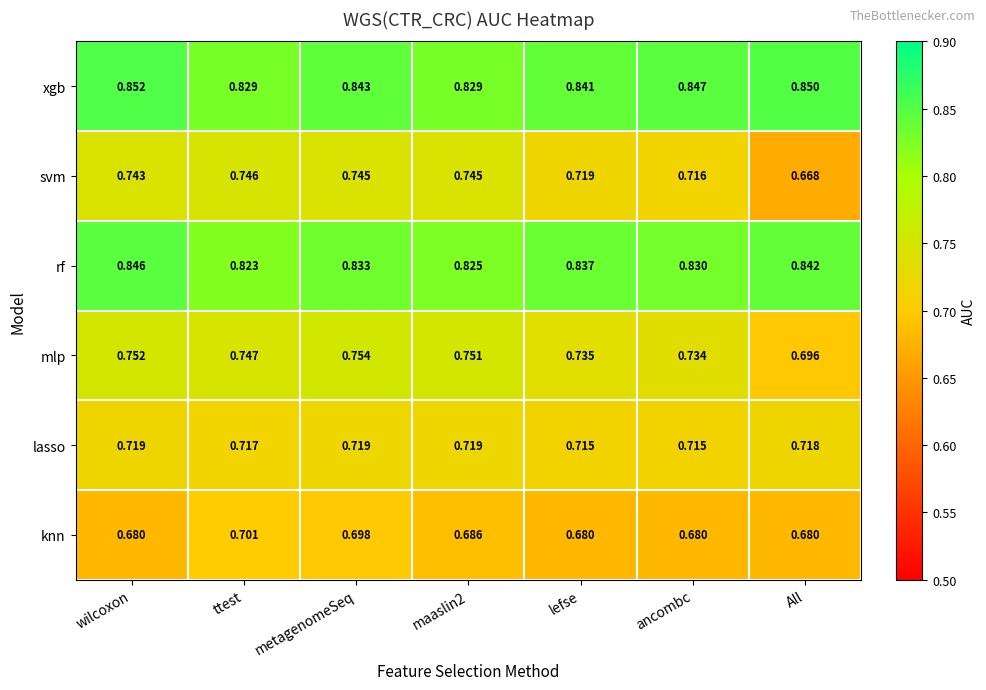

Where is rf nearest to the value 0?

ttest